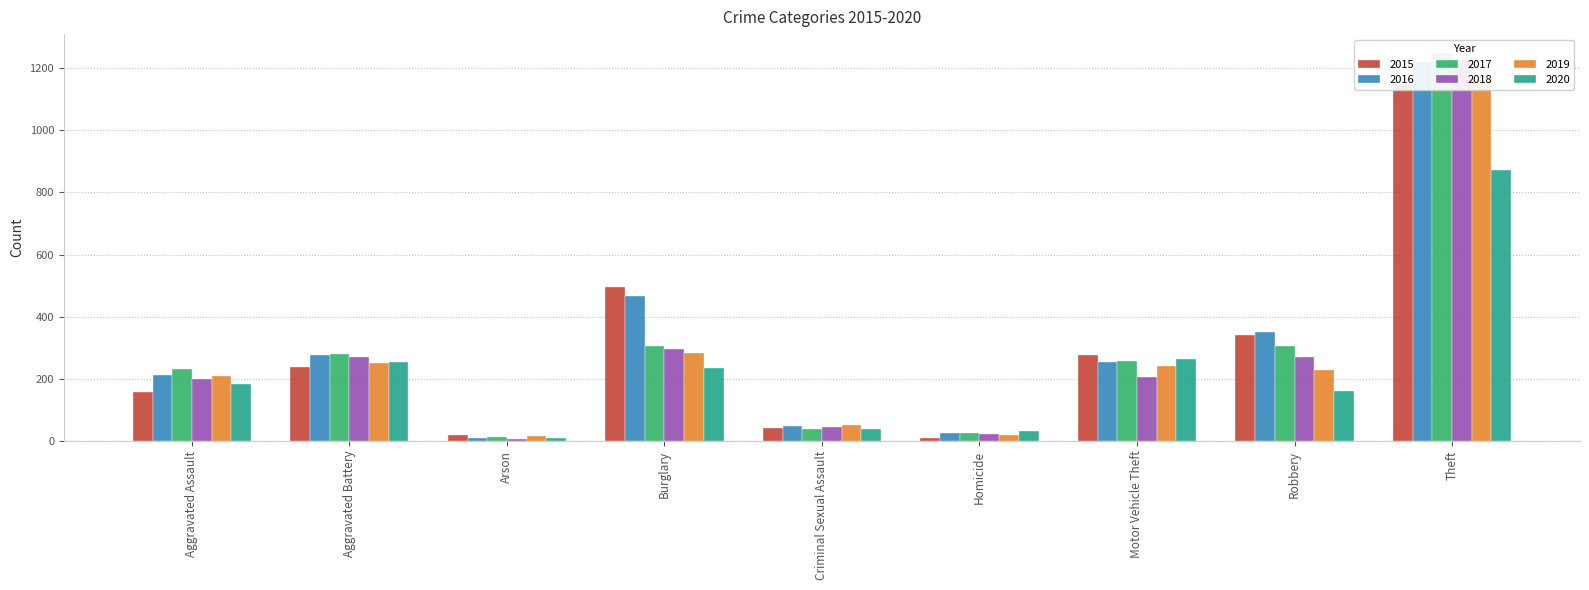

At which category is the sum across all series the highest?

Theft